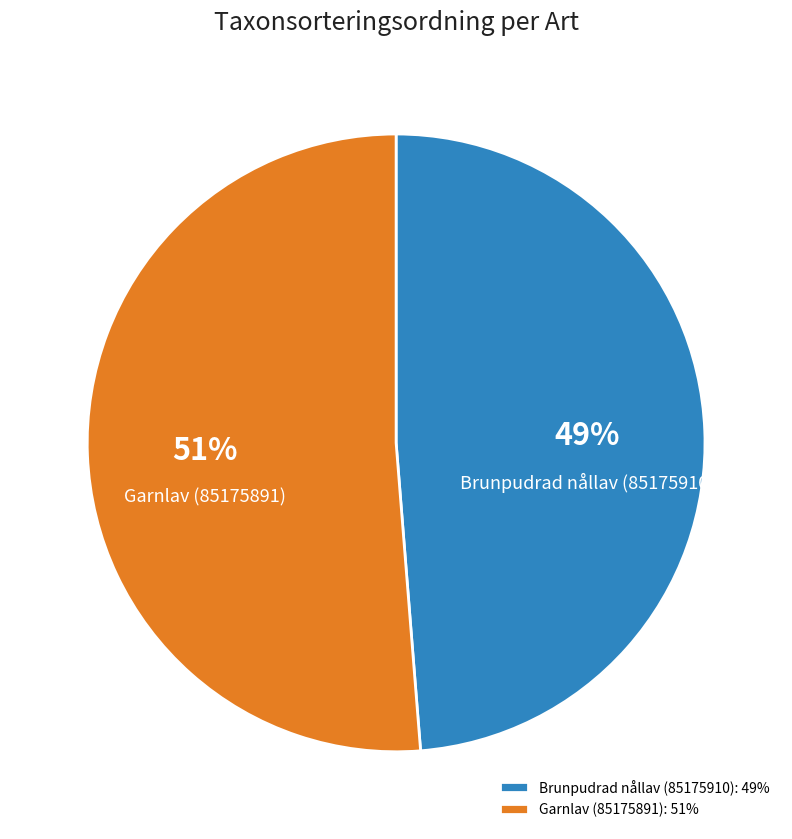

Count the number of slices in the pie.

2